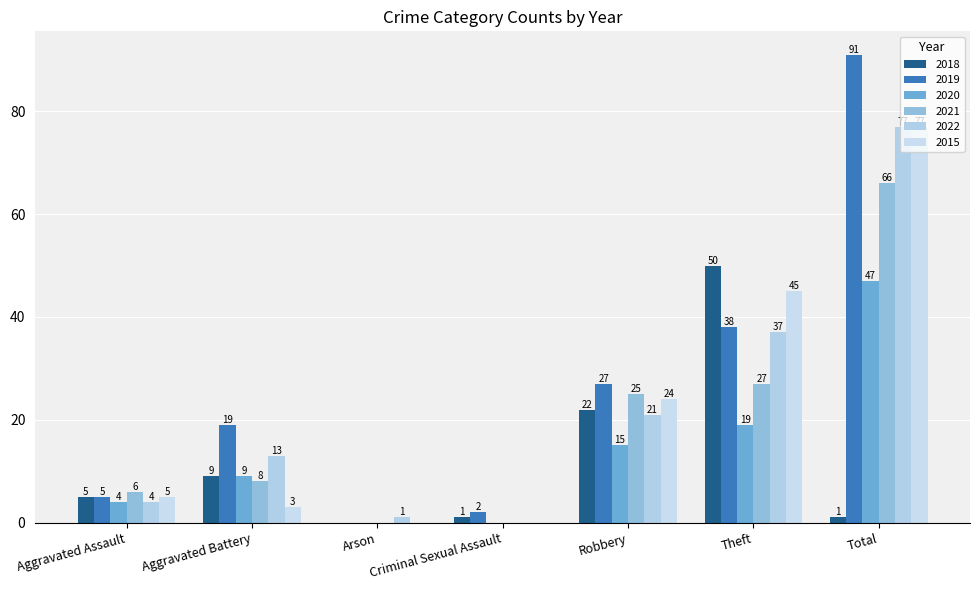

What is the difference between the maximum and second lowest values in the 2018 series?

49